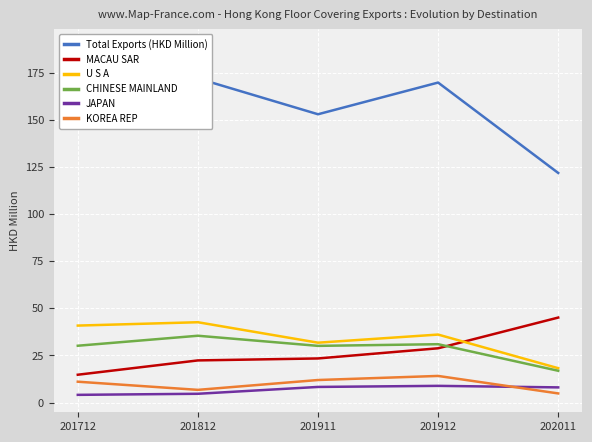

Between 201712 and 201911, which series saw the biggest shift?

Total Exports (HKD Million)